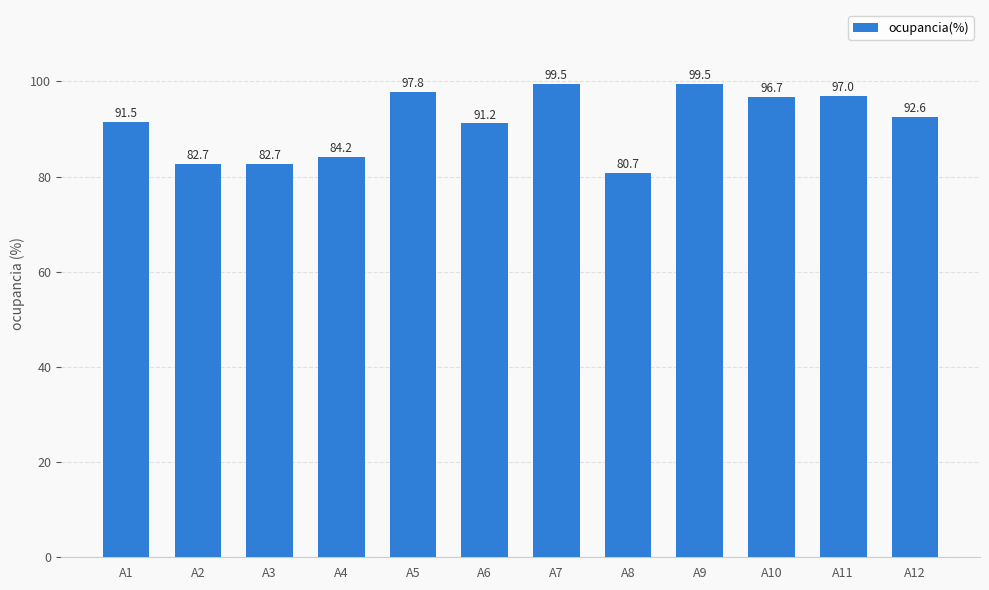

What is the value of the 5th bar from the left?

97.8